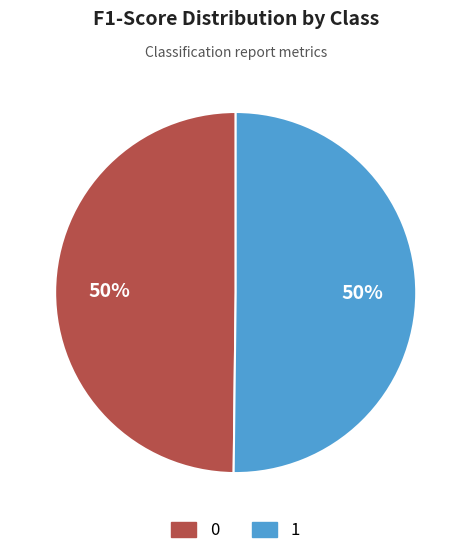

True or false: 0 accounts for 45% of the total.

False